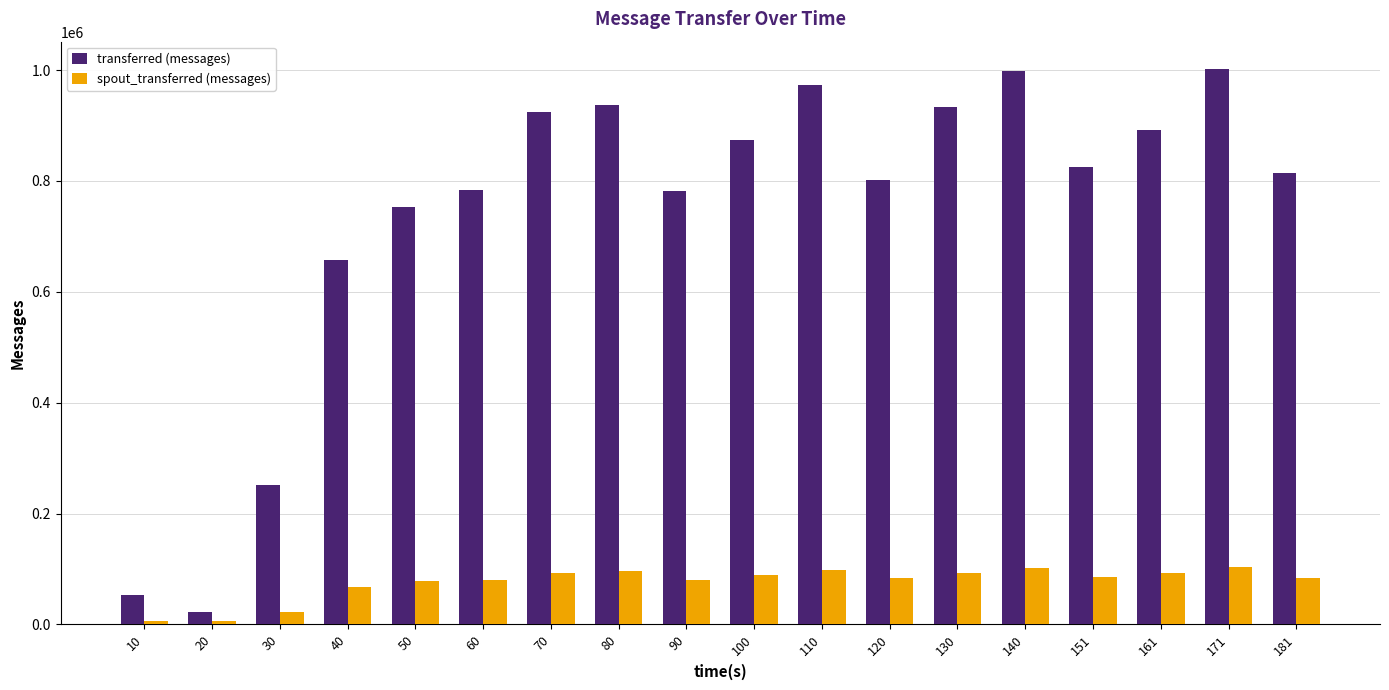

What is the average value of the spout_transferred (messages) series?

75776